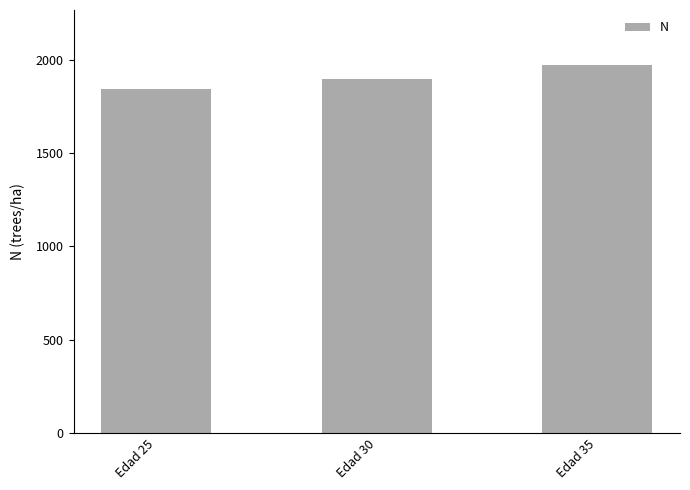

What is the minimum value shown in the chart?

1846.2